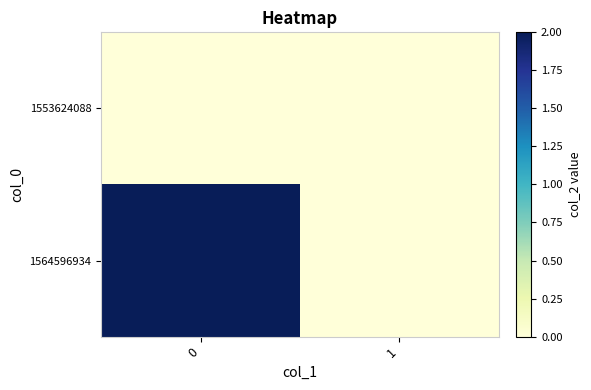

Reading left to right, list all the values displayed in this chart.

1553624088: 0=0	1=0
1564596934: 0=2	1=0